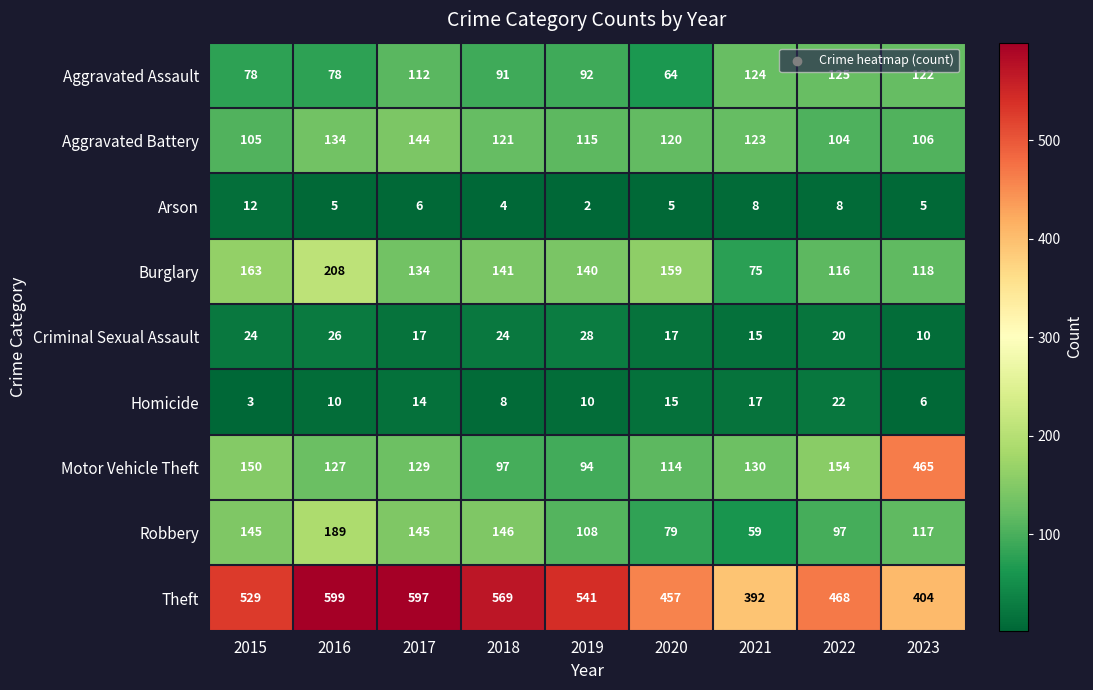

How many distinct data groups are displayed?

9